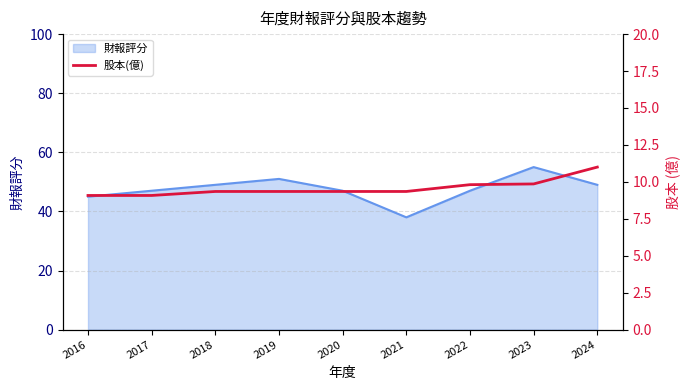

What is the lowest value of the 財報評分 series?

38